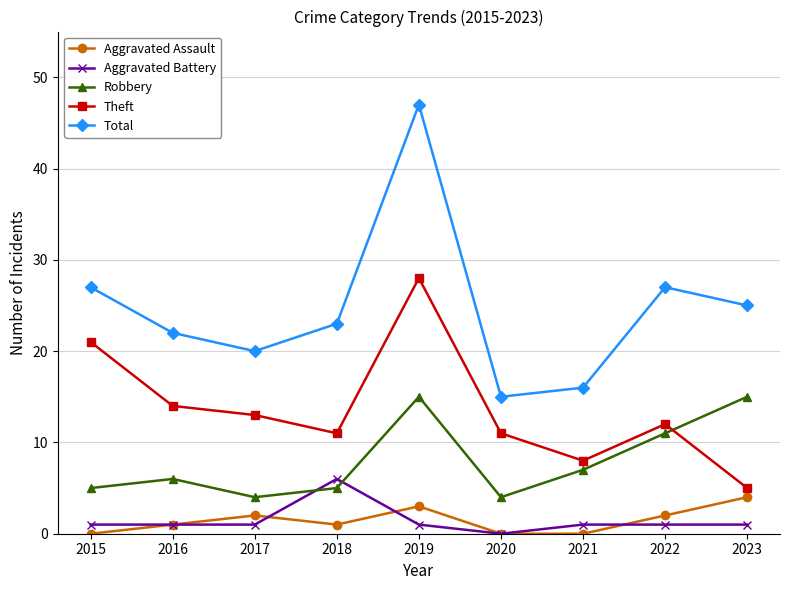

Which series changed the most between 2015 and 2016?

Theft